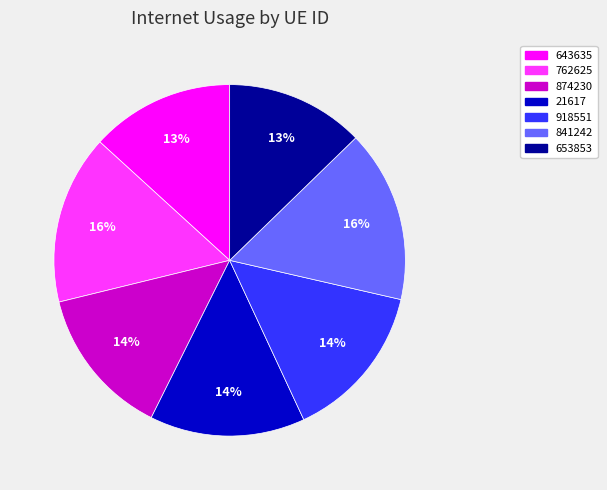

Do 918551 and 653853 together represent more than half of the pie?

No